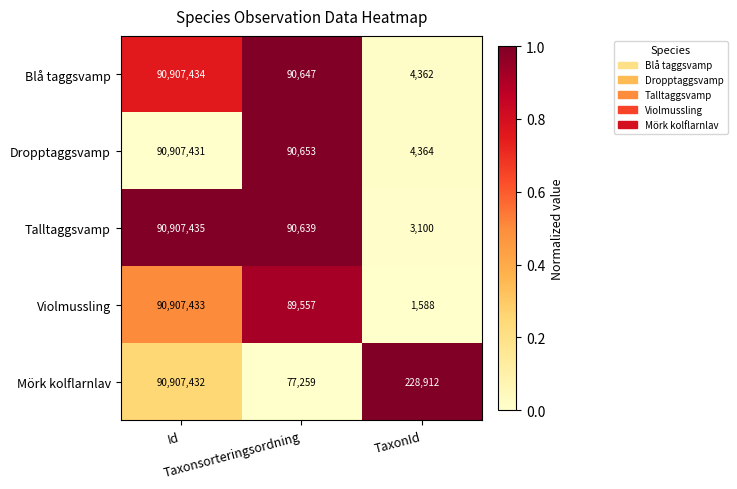

What is the greatest value displayed?

90907435